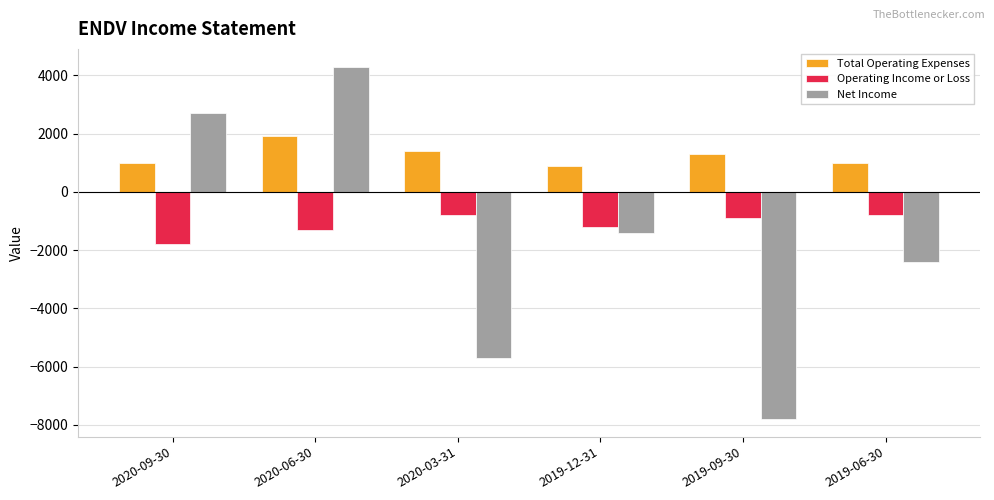

Reading left to right, extract all data points from this chart.

Total Operating Expenses: 1000	1900	1400	900	1300	1000
Operating Income or Loss: -1800	-1300	-800	-1200	-900	-800
Net Income: 2700	4300	-5700	-1400	-7800	-2400